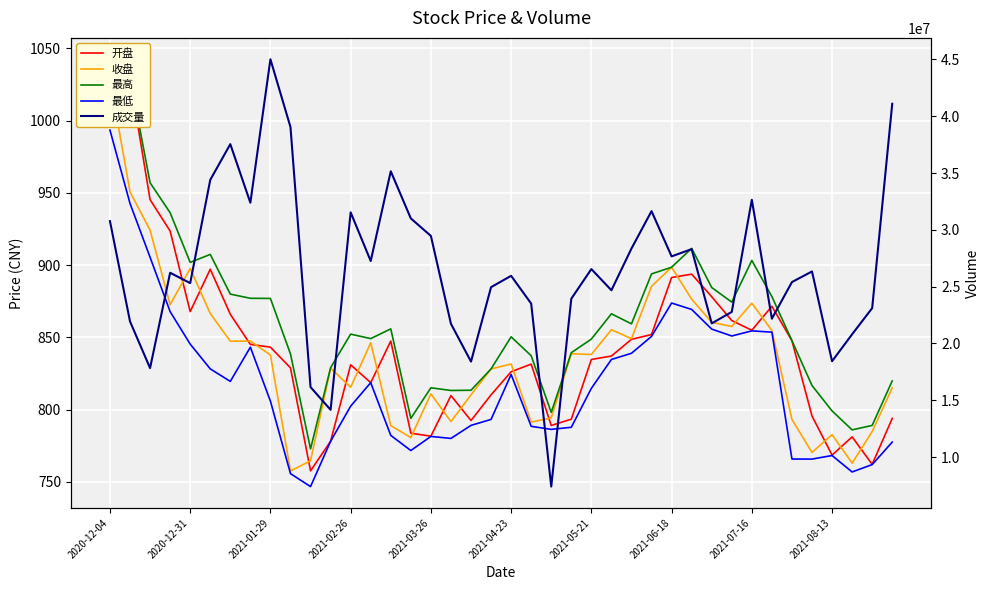

Rank the categories by 收盘 value from lowest to highest.

2021-08-13, 37, 10, 35, 15, 36, 38, 14, 21, 17, 34, 22, 18, 16, 39, 12, 19, 11, 20, 2021-07-16, 24, 23, 13, 2021-05-21, 2021-06-18, 26, 33, 25, 31, 30, 2021-04-23, 2021-02-26, 32, 29, 27, 2021-03-26, 28, 2021-01-29, 2020-12-31, 2020-12-04